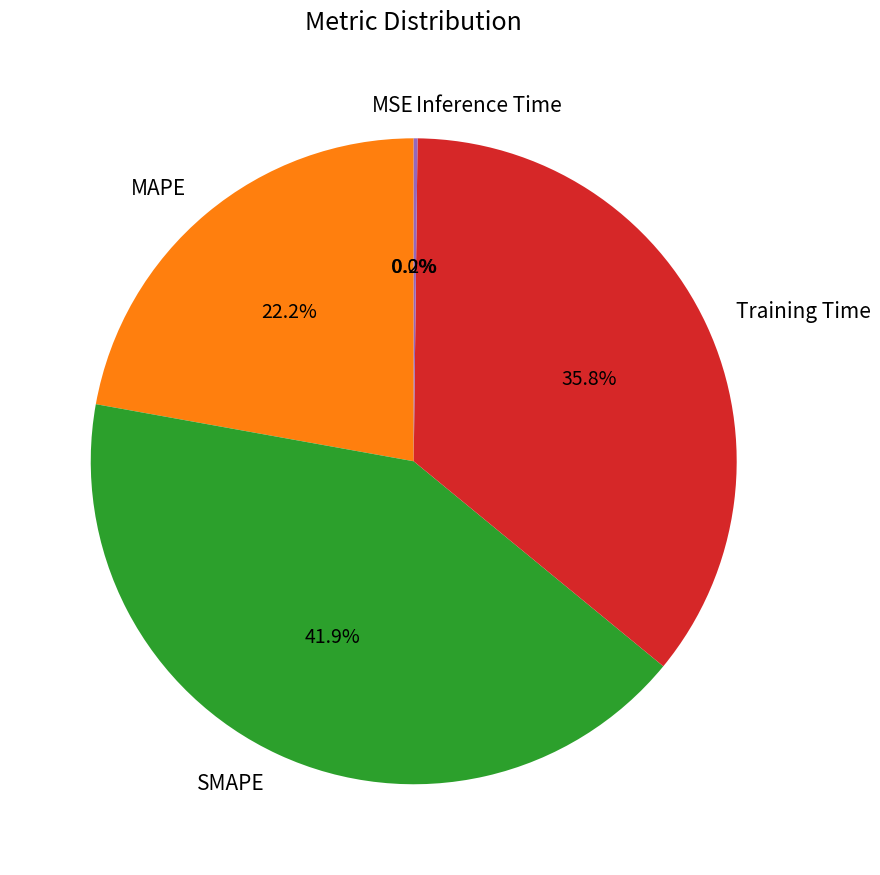

What percentage do MAPE and Training Time together represent?

57.9%